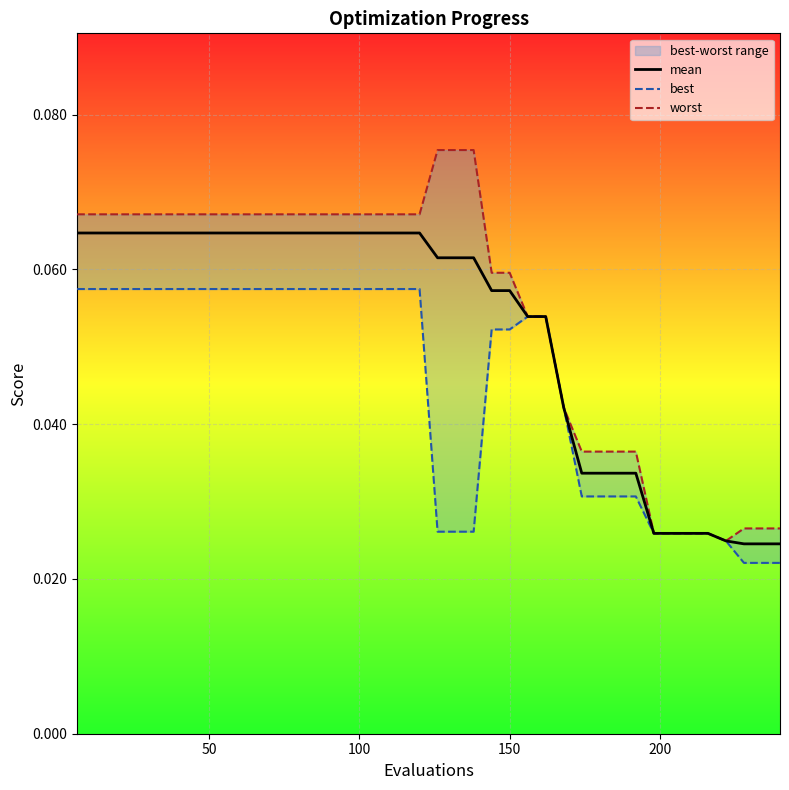

What are all the series names shown in the legend?

mean, best, worst